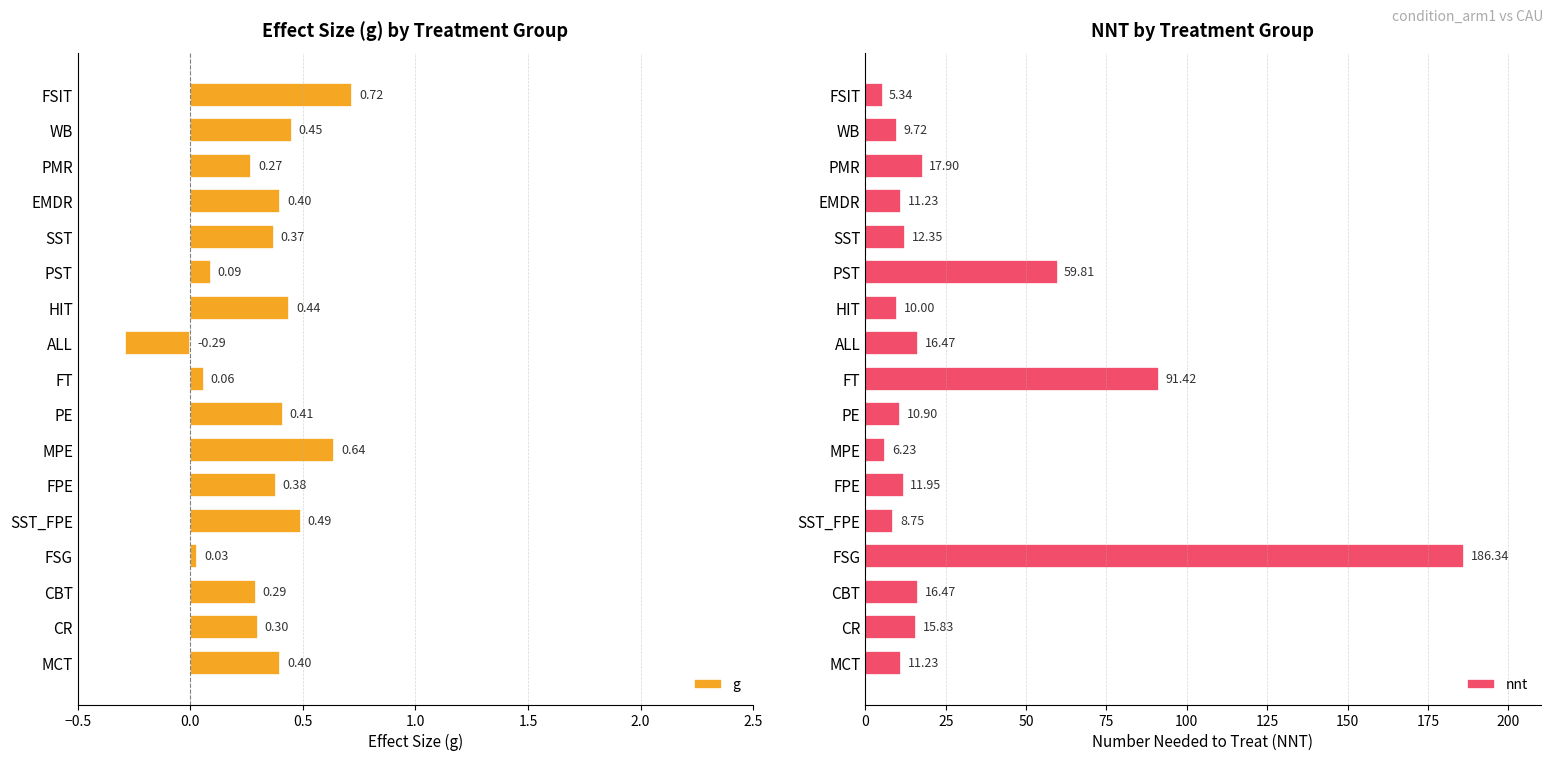

What is the sum of all nnt values?

501.9